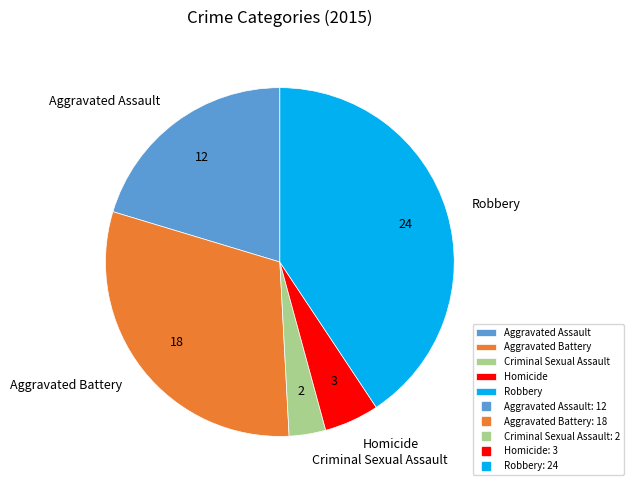

Which slice is the largest?

Robbery